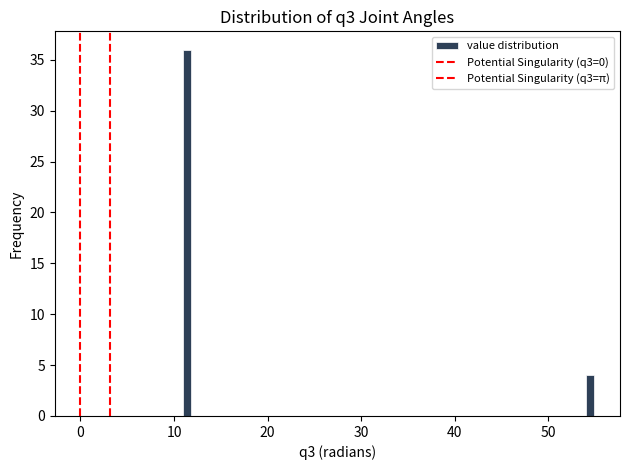

Read against the x-axis, roughly where is the centre of the tallest bar?

11